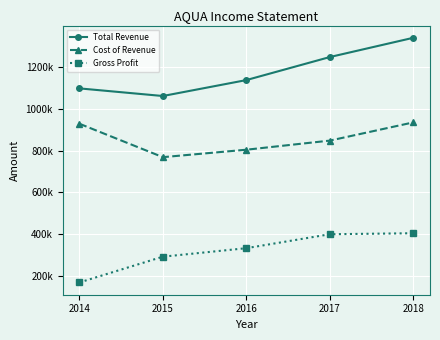

At which category is the sum across all series the highest?

2018